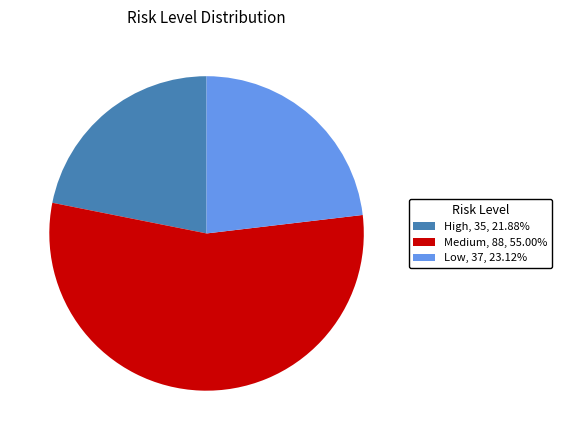

Is it true that High is 22% of the pie?

True